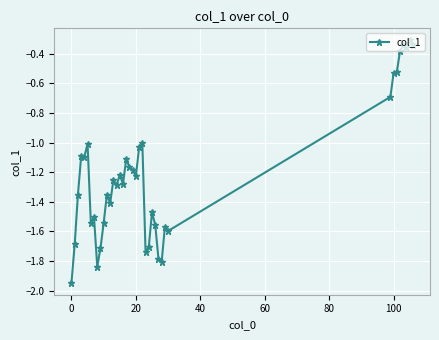

What is the difference between the maximum and minimum values?

1.6